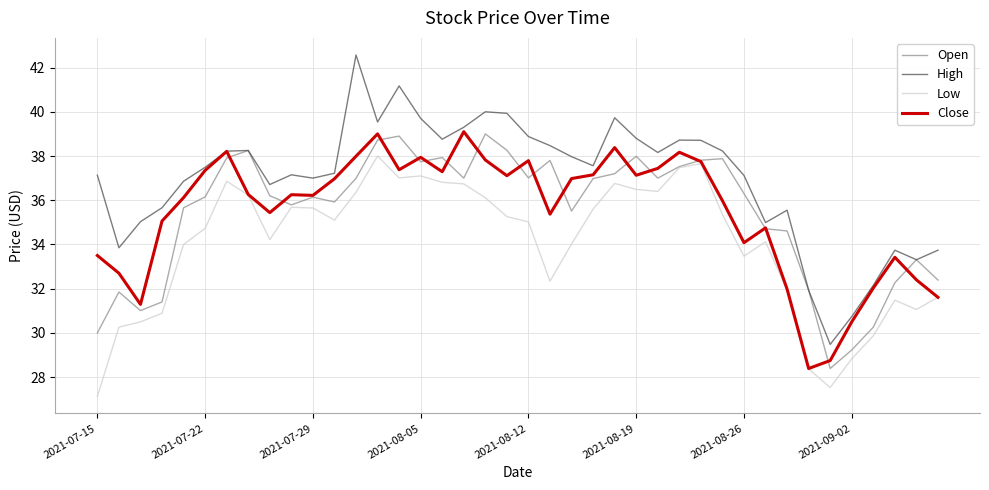

Which series has the largest range (max minus min)?

High